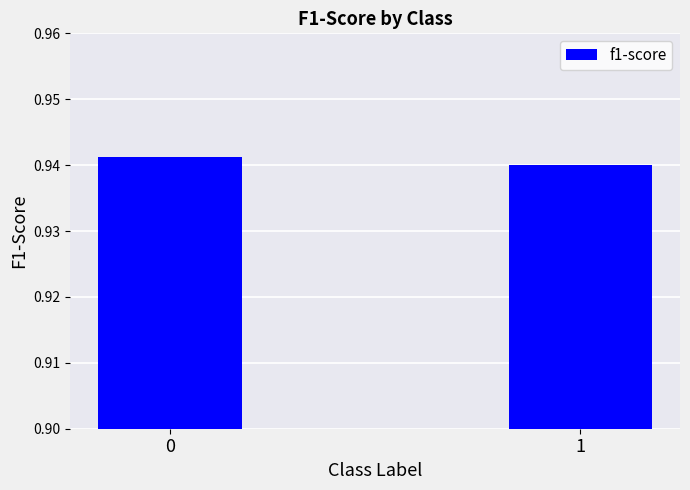

What is the sum of the values at 0 and 1?

1.9